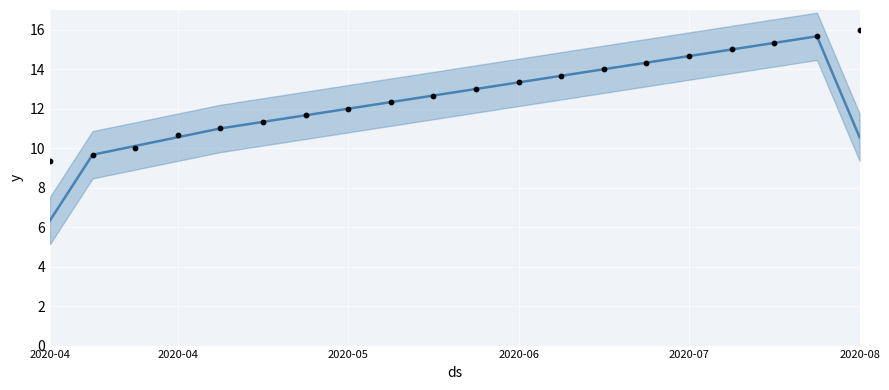

At how many categories does at least one series exceed 7?

20